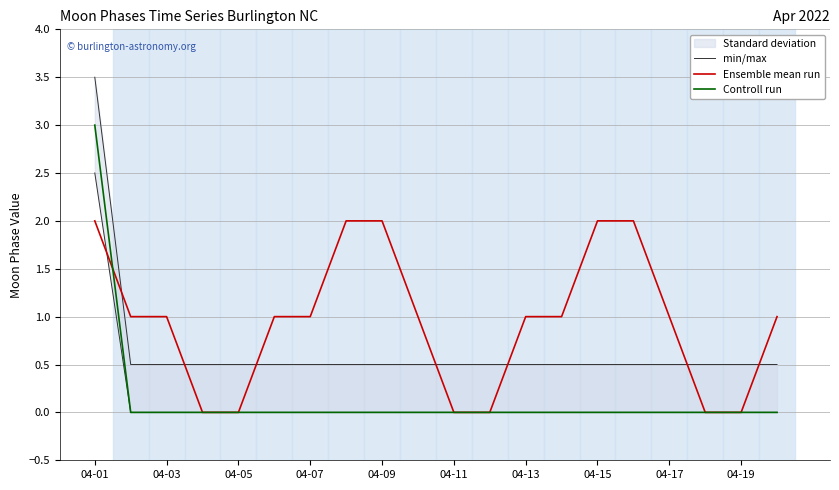

List the series in order of their peak value, lowest first.

Ensemble mean run, Controll run, min/max